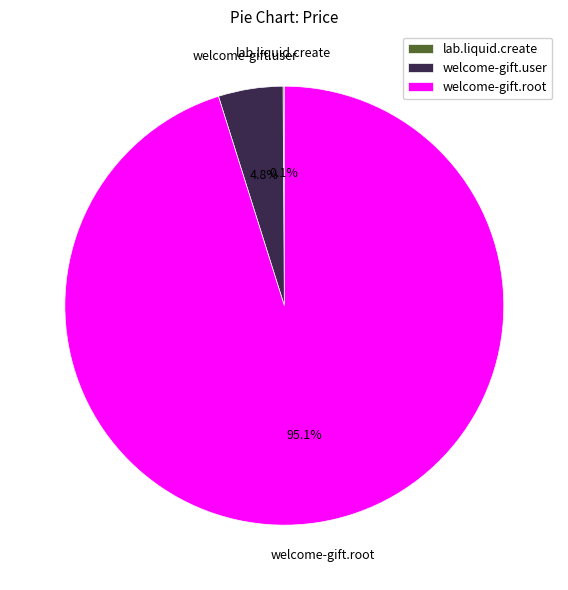

What is the total percentage of welcome-gift.root and welcome-gift.user?

99.9%